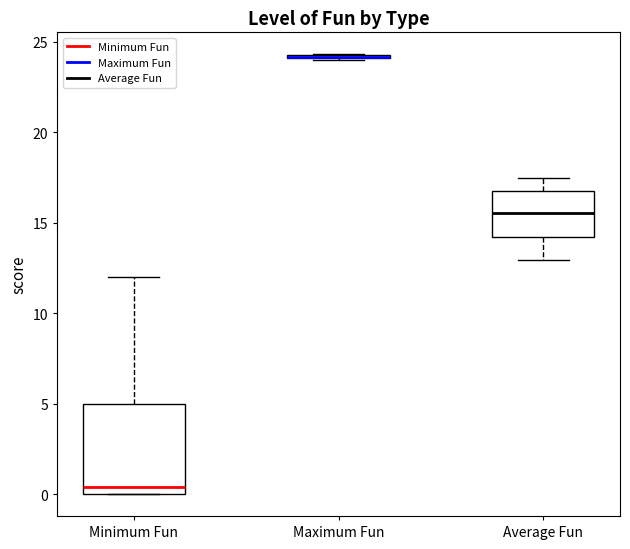

Comparing the boxes themselves (not the whiskers), which one is the tallest?

Minimum Fun